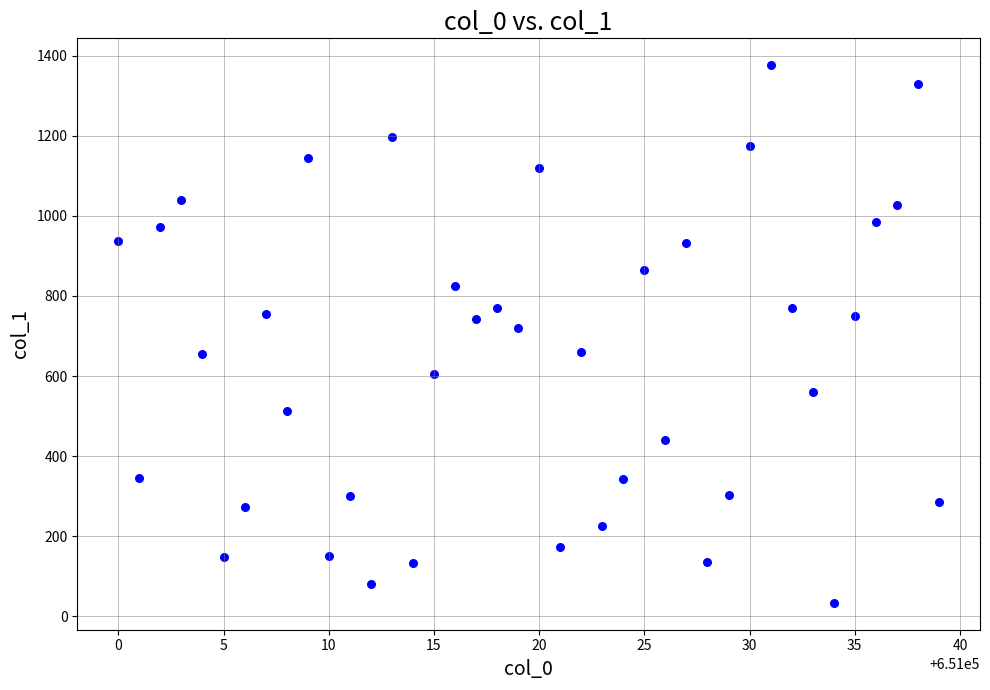

What is the range of X values (max minus min)?

39